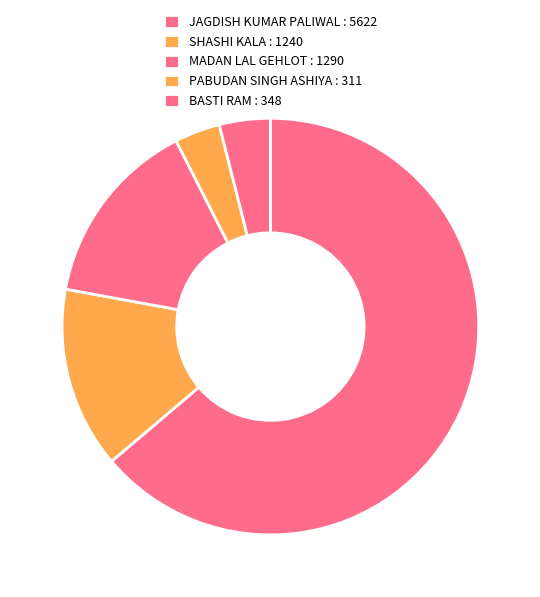

Count the number of slices in the pie.

5